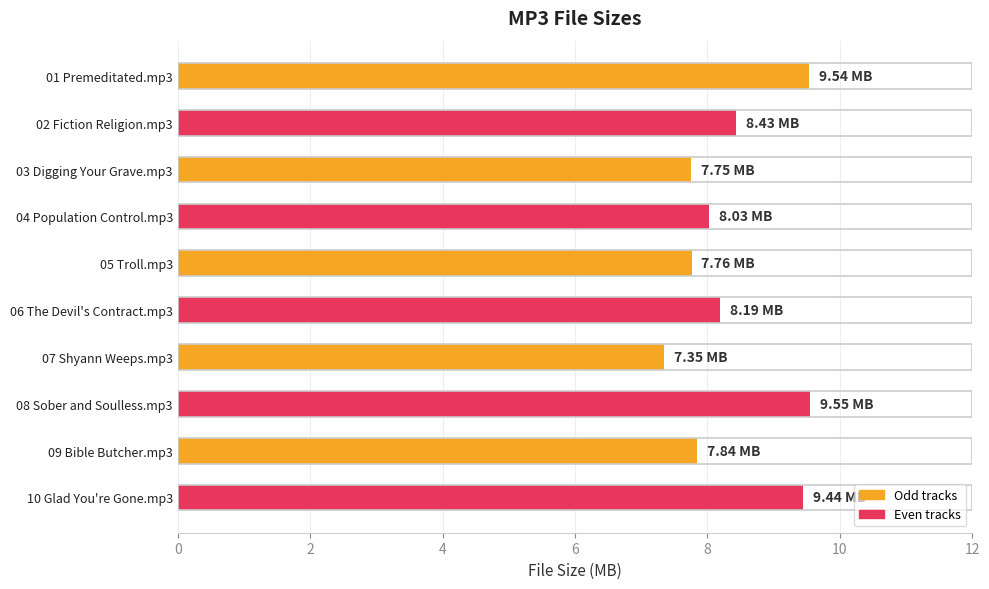

What is the difference between the values at 02 Fiction Religion.mp3 and 09 Bible Butcher.mp3?

0.6